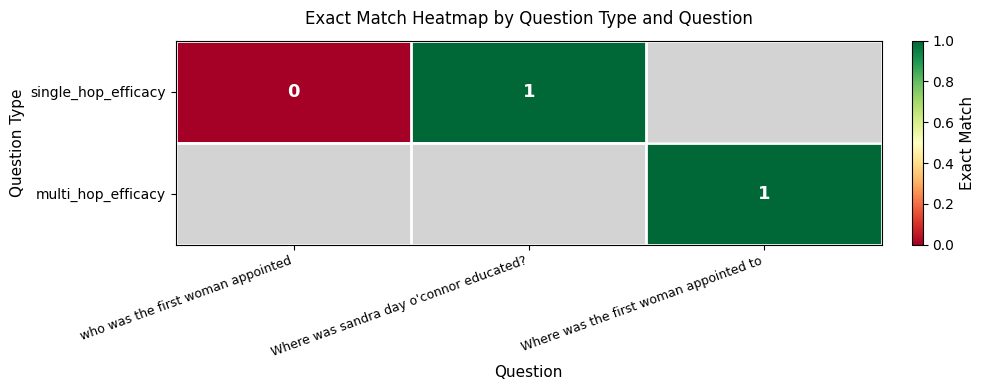

Which category has the highest value across all series?

Where was sandra day o'connor educated?